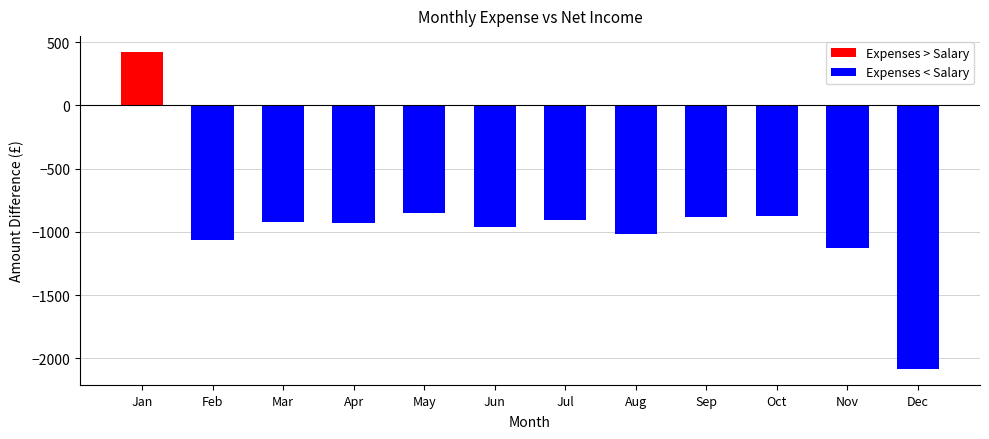

What is the value of the 4th bar from the left?

-932.0